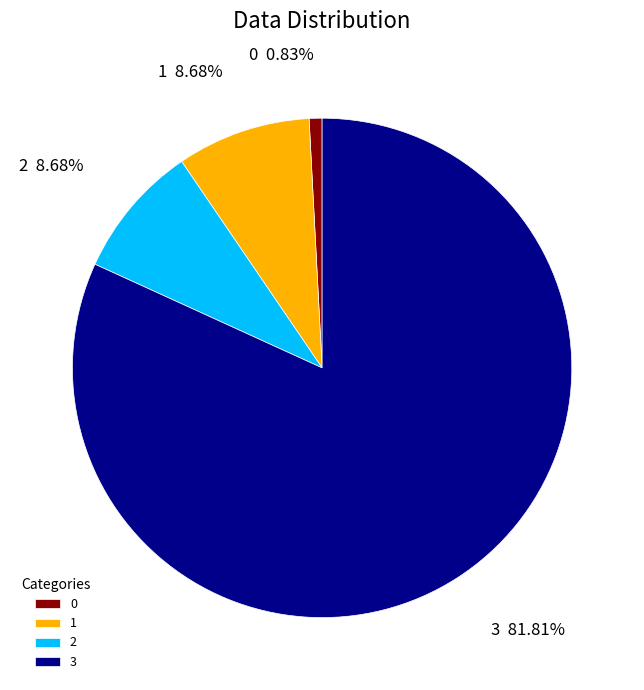

Count the number of slices in the pie.

4